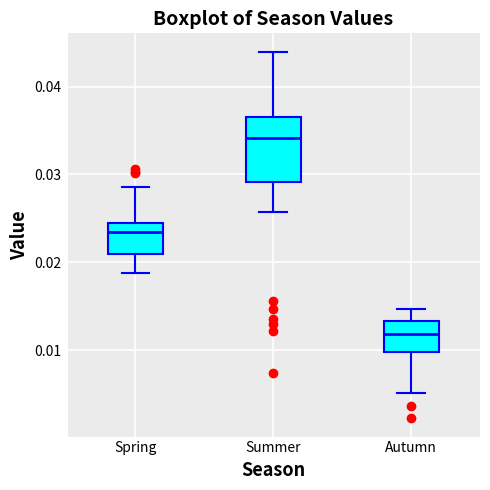

Comparing the boxes themselves (not the whiskers), which one is the tallest?

Summer